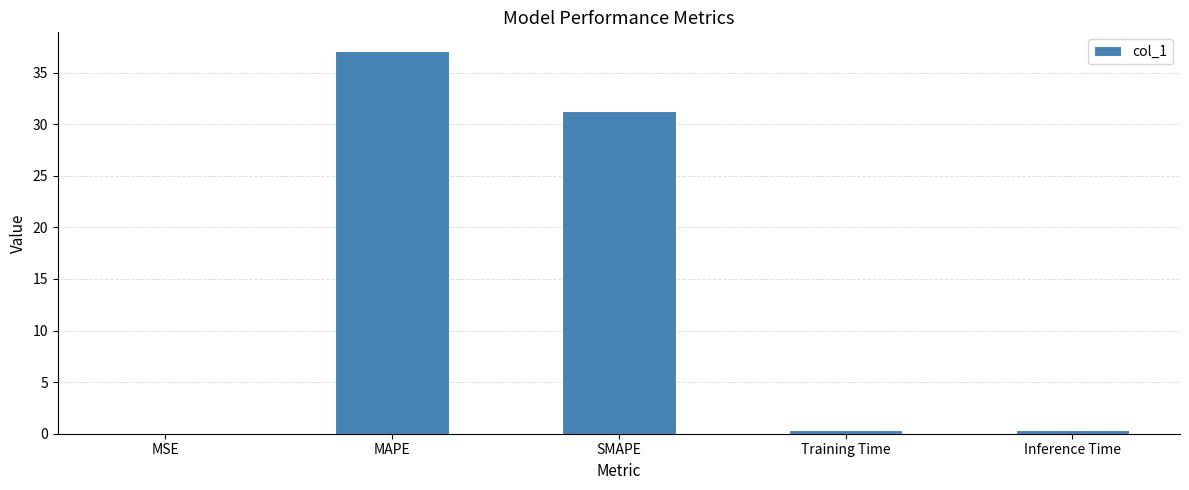

What is the greatest value displayed?

37.0